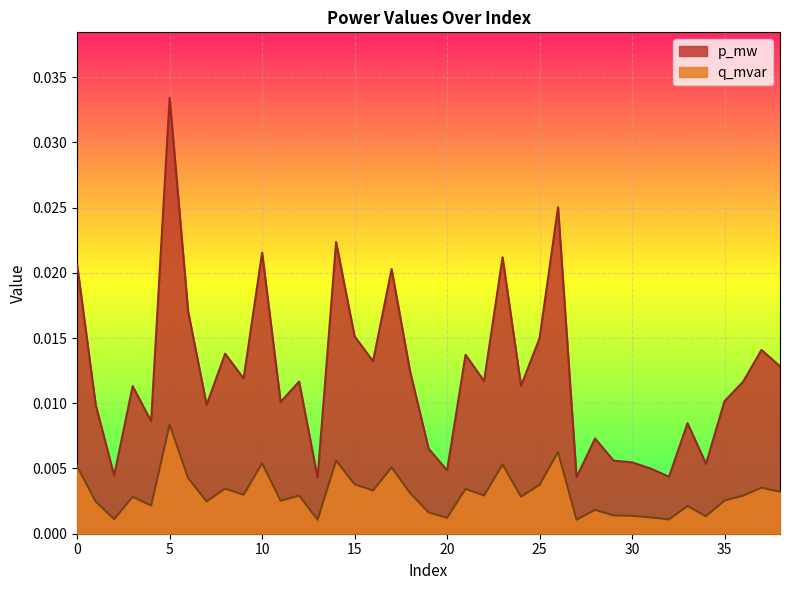

Does the chart display data point markers on the line(s)?

No